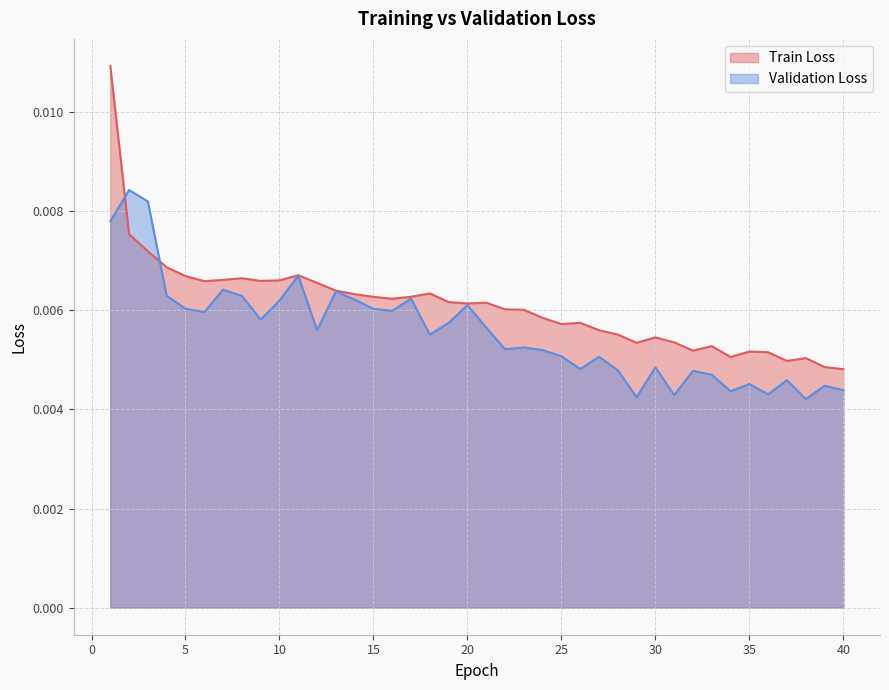

Count the Validation Loss values in the range 0 to 1.

40